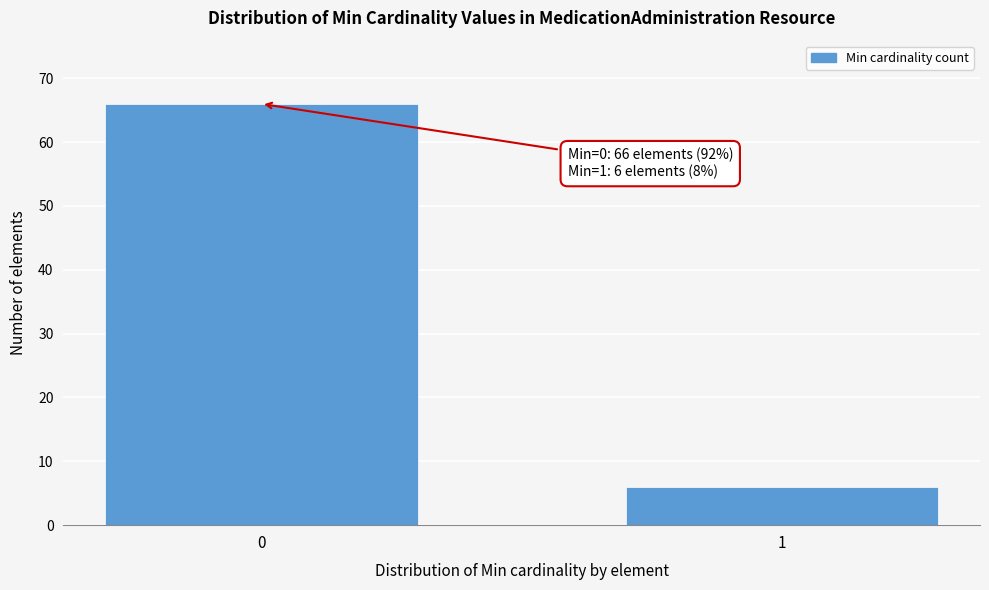

Reading right to left, list all the values displayed in this chart.

6	66